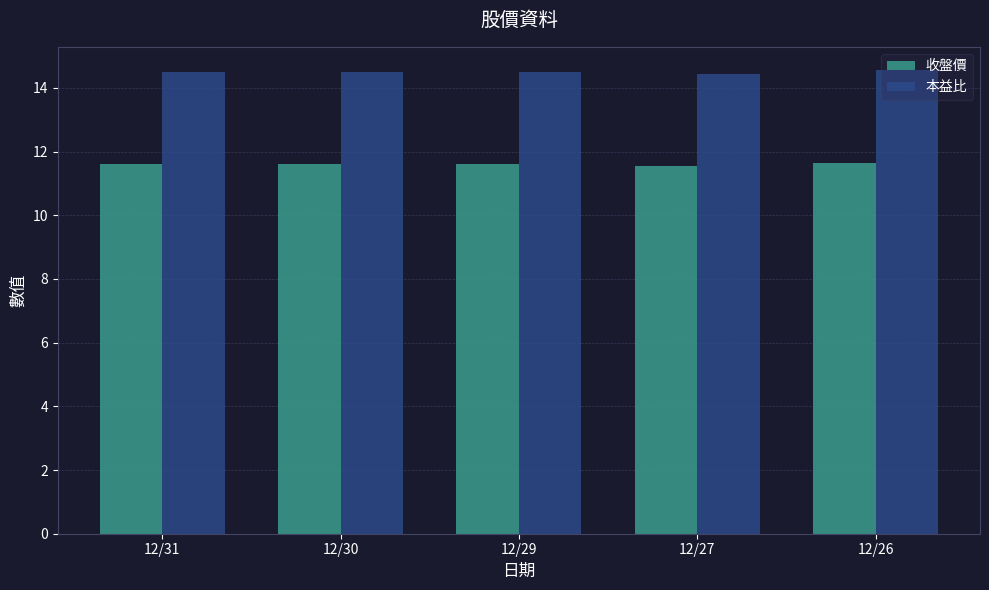

What is the greatest value displayed?

14.6